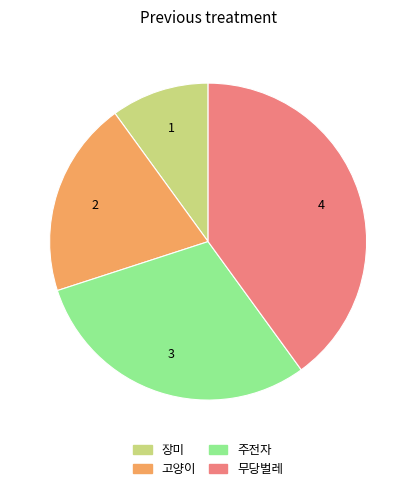

How many slices are in this pie chart?

4